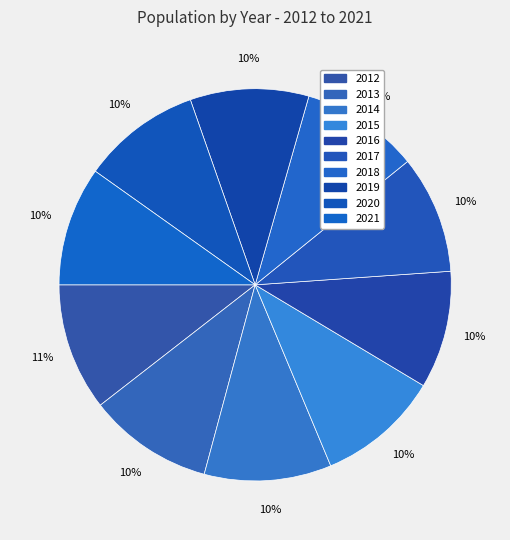

What percentage is the 2021 slice, to the nearest percent?

10%